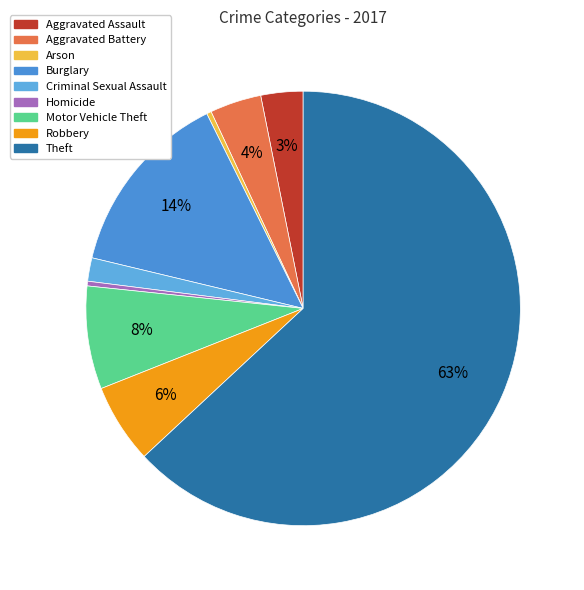

Which category has the biggest portion of the pie?

Theft